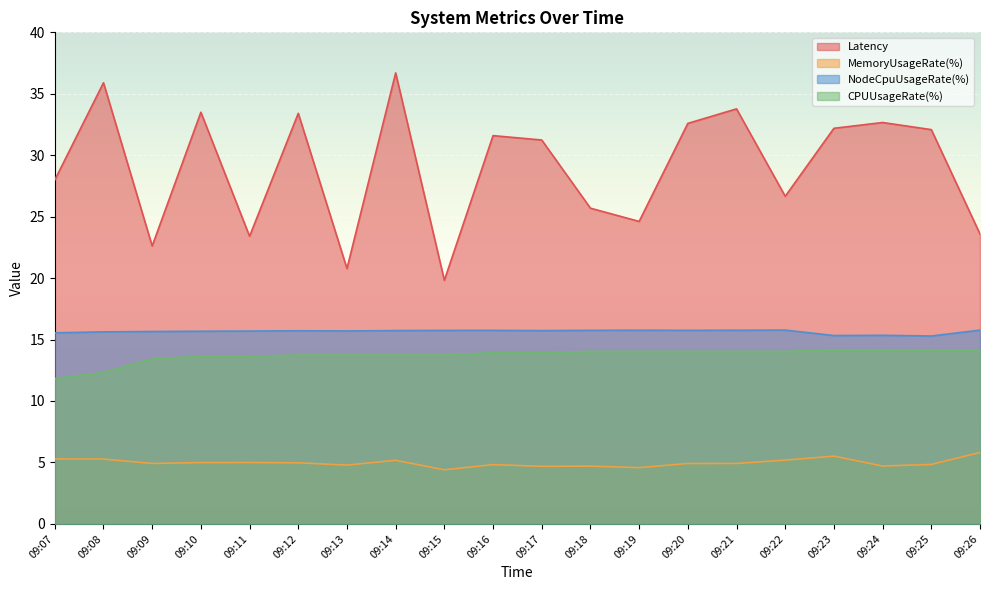

Where is Latency nearest to the value 28?

09:07